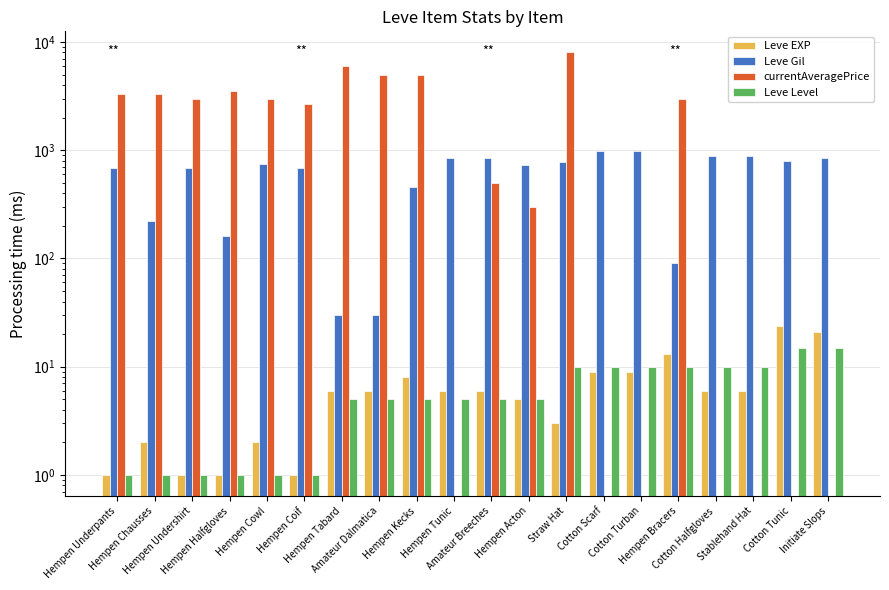

What value does the Leve Level series have at Cotton Halfgloves?

10